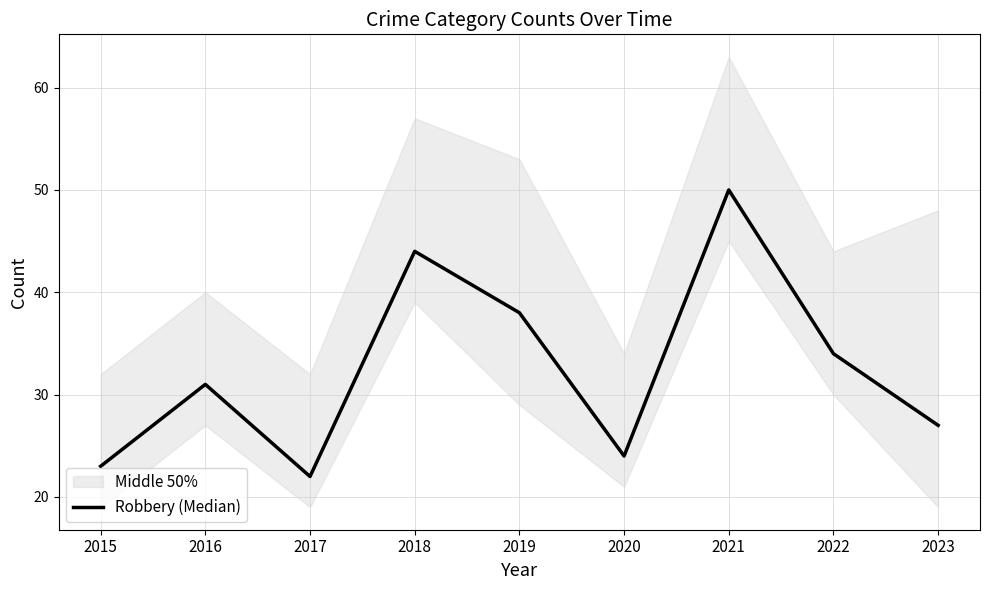

Count the number of values greater than 31.

4